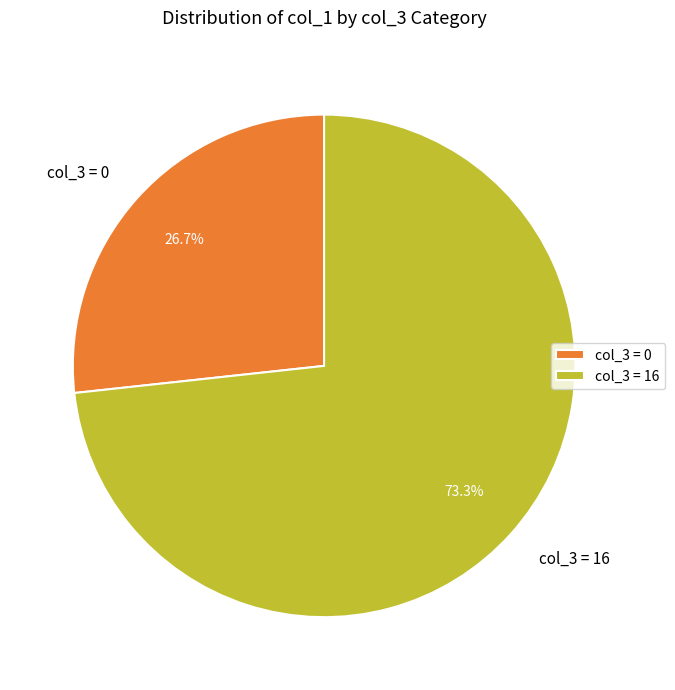

Rank the categories by value from highest to lowest.

col_3 = 16, col_3 = 0